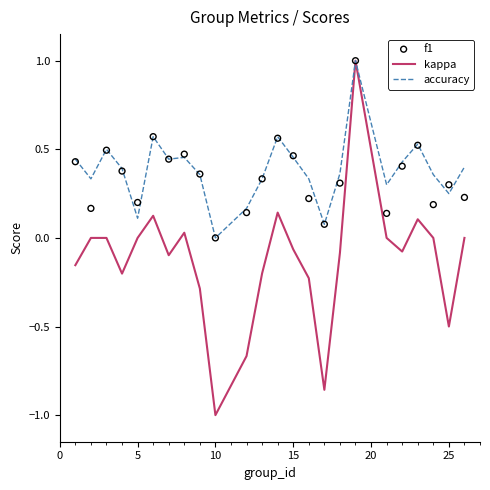

What are all the series names shown in the legend?

kappa, accuracy, f1